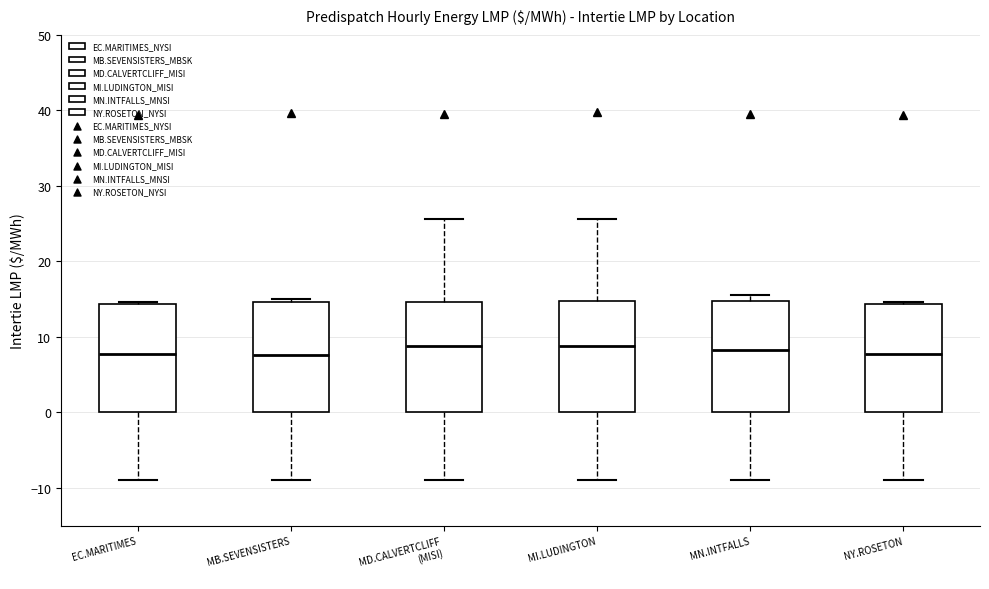

Where is the upper edge of the box for MB.SEVENSISTERS on the y-axis? The values are not printed on the chart, so give them approximately, as read against the axis.

15